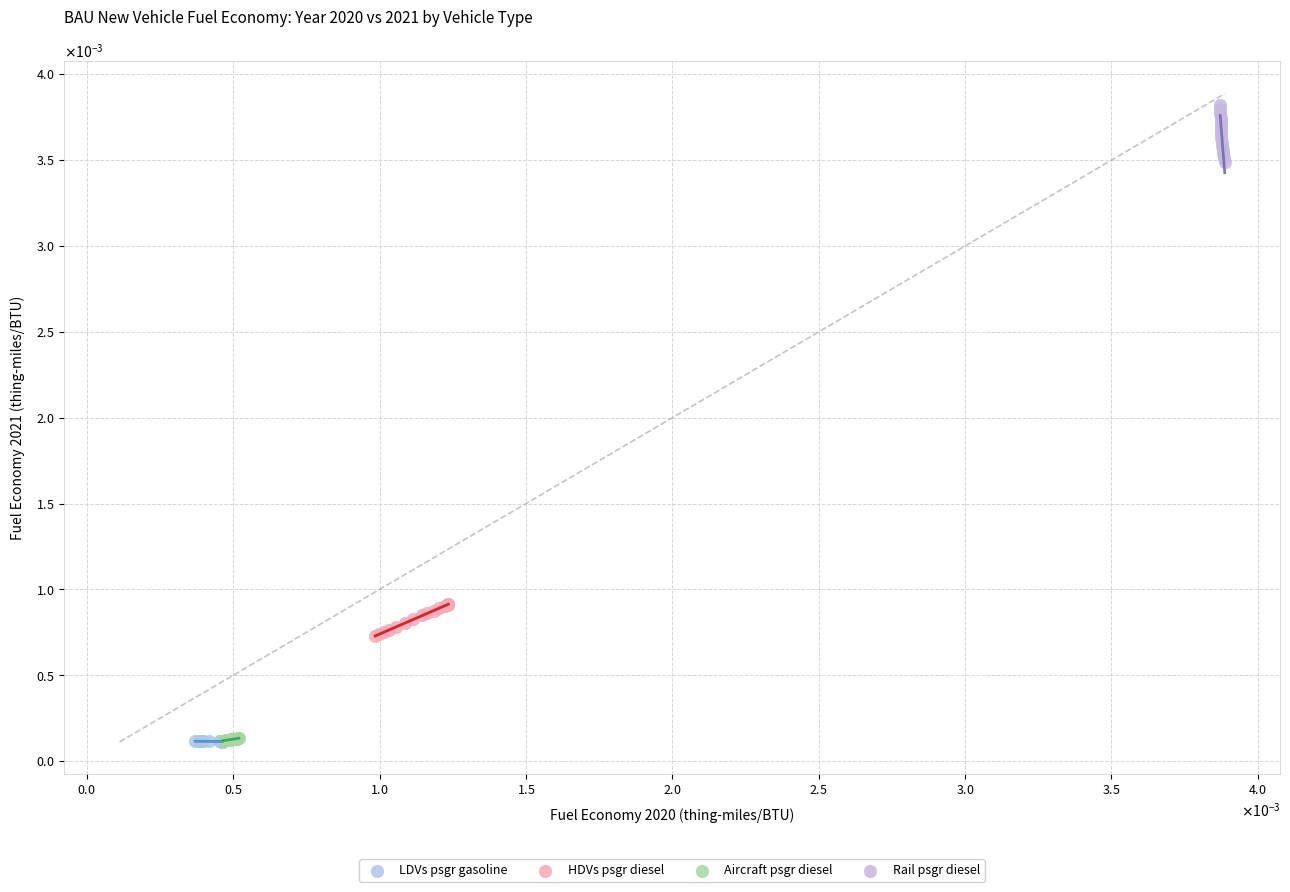

Which series contains the highest Y value?

Rail psgr diesel